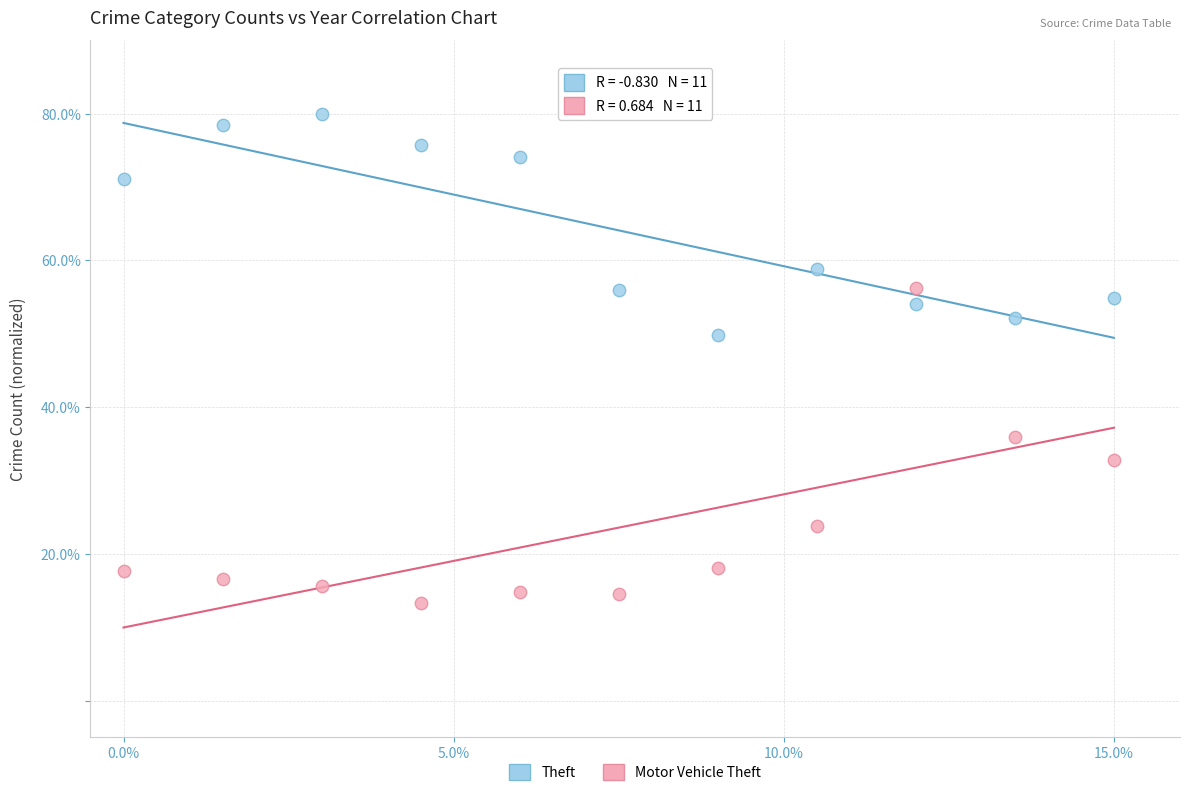

What is the X range (max minus min) for the scatter plot?

15.0